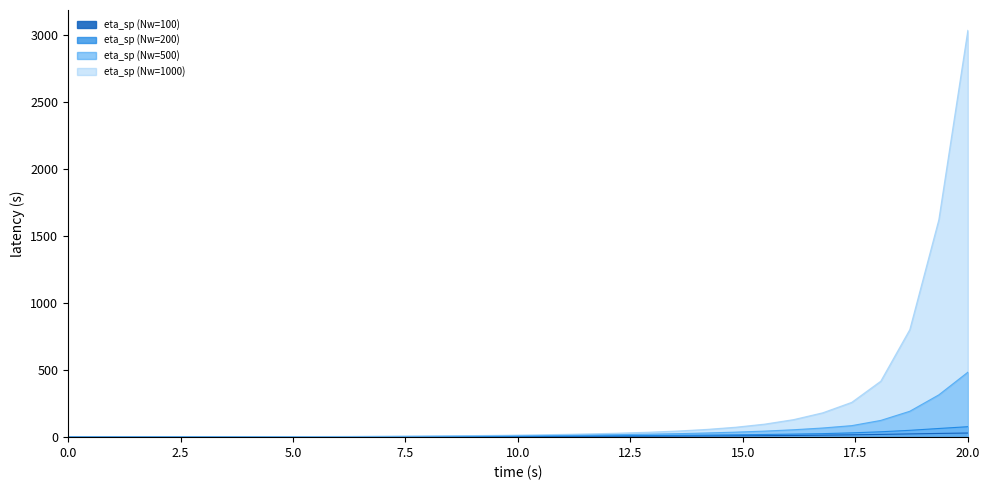

Rank the series at 12 from lowest to highest value.

eta_sp (Nw=100), eta_sp (Nw=200), eta_sp (Nw=500), eta_sp (Nw=1000)